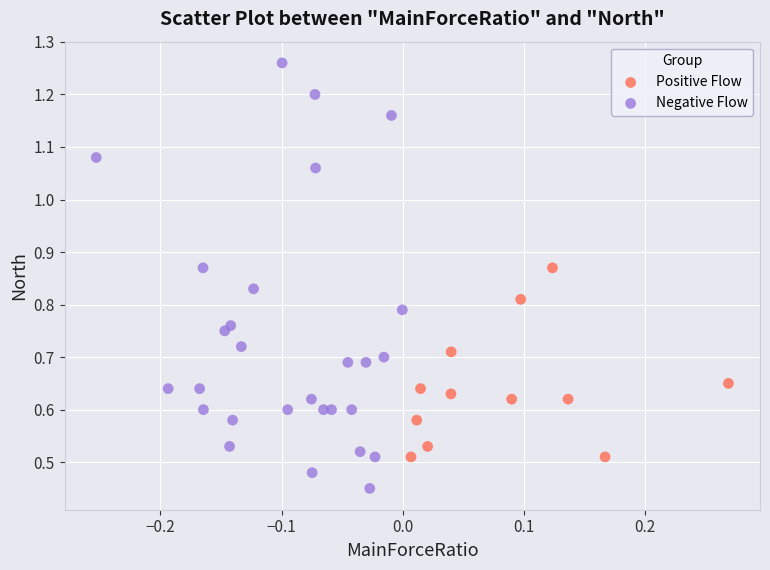

Which series contains the lowest Y value?

Negative Flow